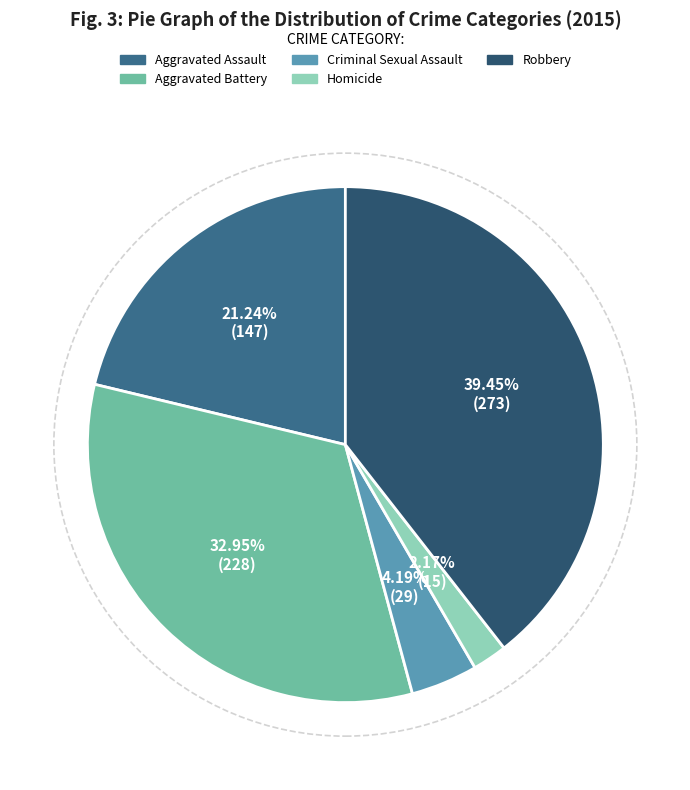

Is there any slice that represents more than half of the pie?

No